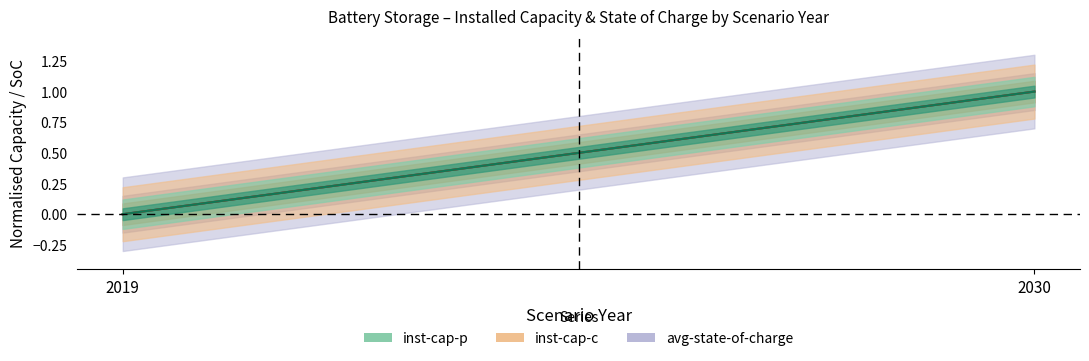

Reading left to right, list all the values displayed in this chart.

avg-state-of-charge: 2019=0	2030=1
inst-cap-c: 2019=0	2030=1
inst-cap-p: 2019=0	2030=1